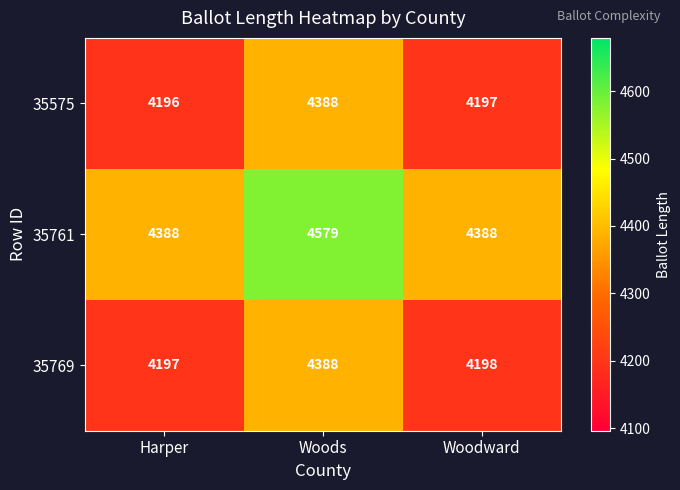

True or false: 35769 has a value of 4388 at Woods.

True